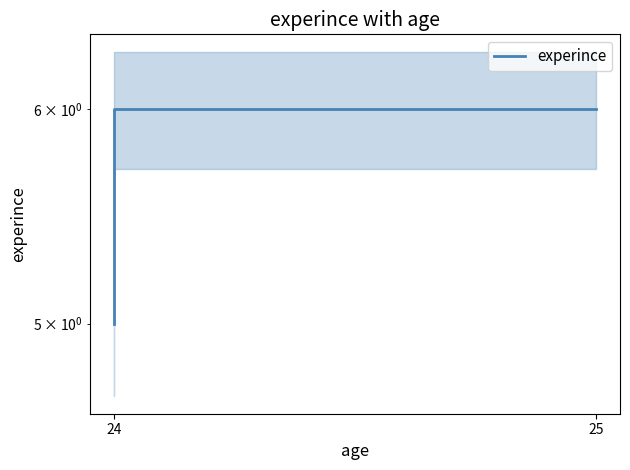

Read the value at 25.

6